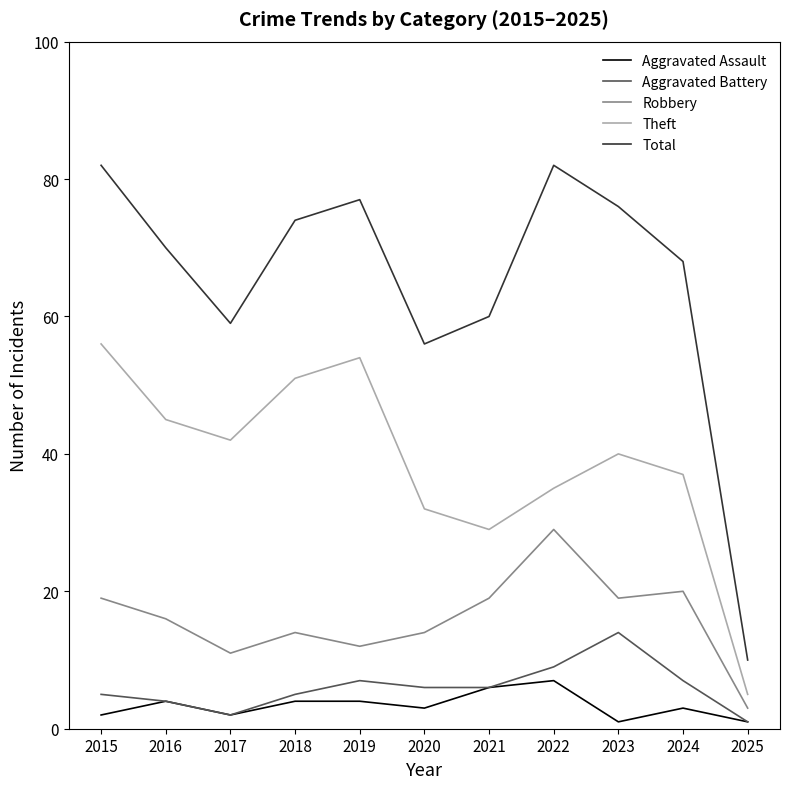

Rank the series by their maximum value, from highest to lowest.

Total, Theft, Robbery, Aggravated Battery, Aggravated Assault